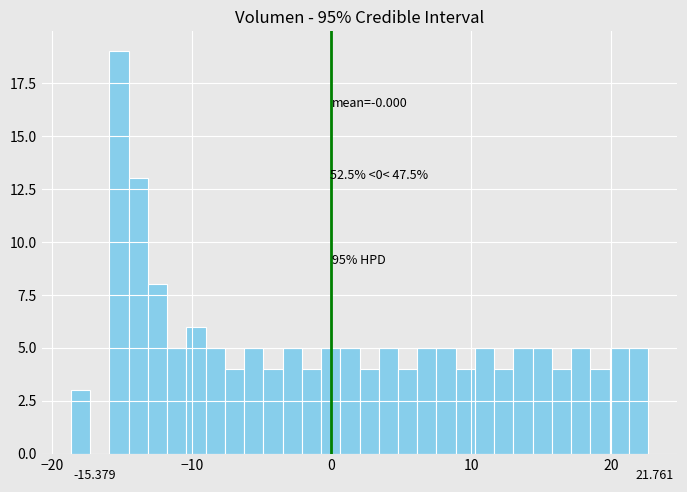

Around what value on the x-axis is the tallest bar? Give the approximate position of its centre, as read against the axis.

-15